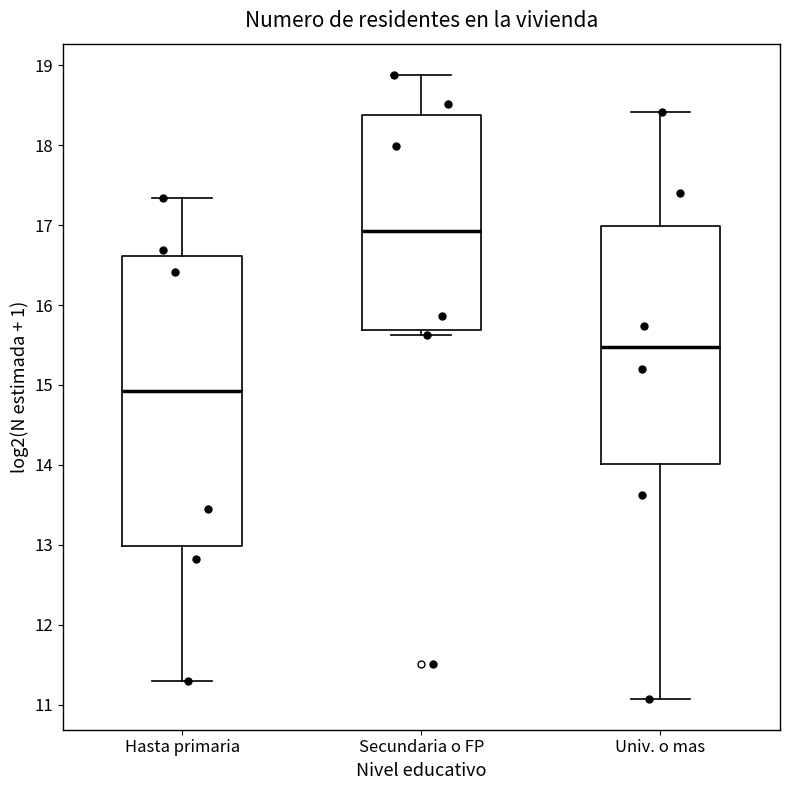

Reading left to right, transcribe this box plot: for each box, give where its median line is, the range the box spans, and where its two whiskers end, as read against the y-axis. The values are not printed on the chart, so give them approximately, as read against the axis.

Hasta primaria: median 14.9, box 13.0 to 16.6, whiskers 11.3 to 17.3
Secundaria o FP: median 16.9, box 15.7 to 18.4, whiskers 15.6 to 18.9
Univ. o mas: median 15.5, box 14.0 to 17.0, whiskers 11.1 to 18.4